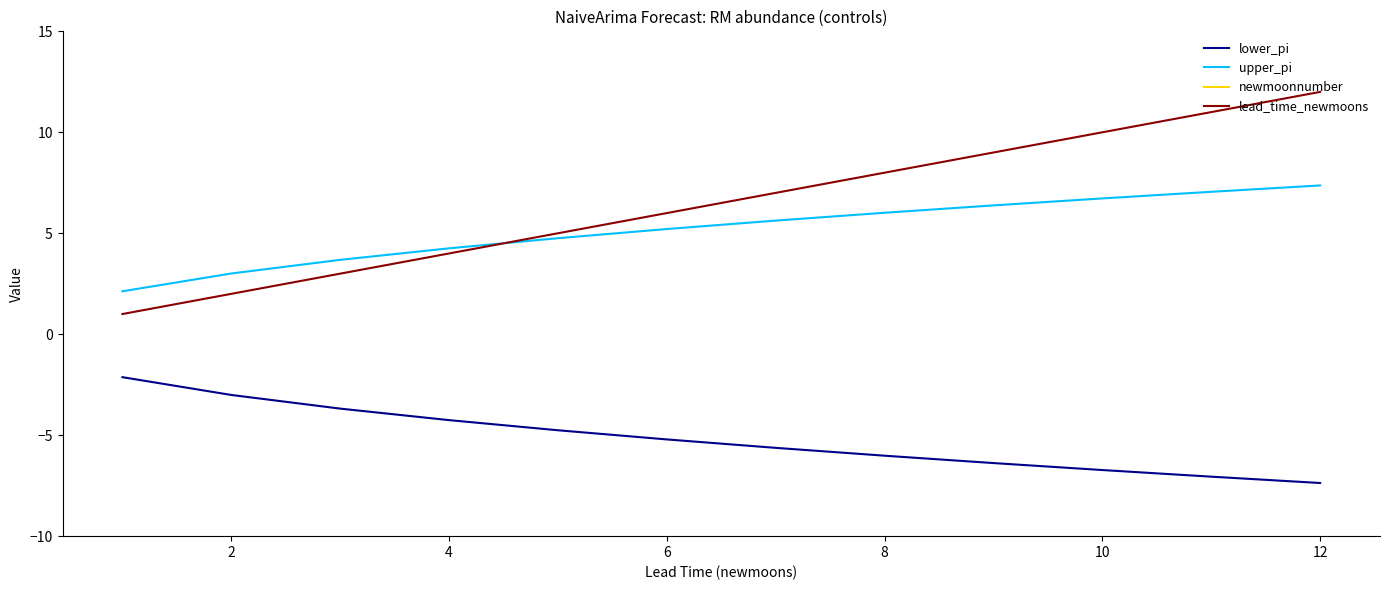

What is the lowest value of the lead_time_newmoons series?

1.0